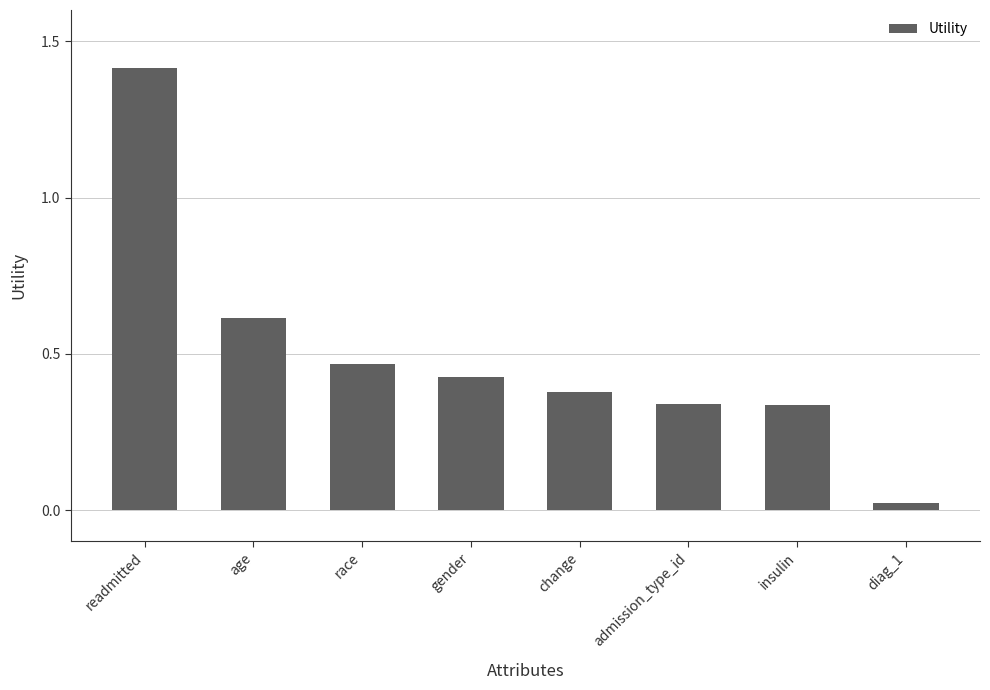

What is the change in value from race to admission_type_id?

-0.1